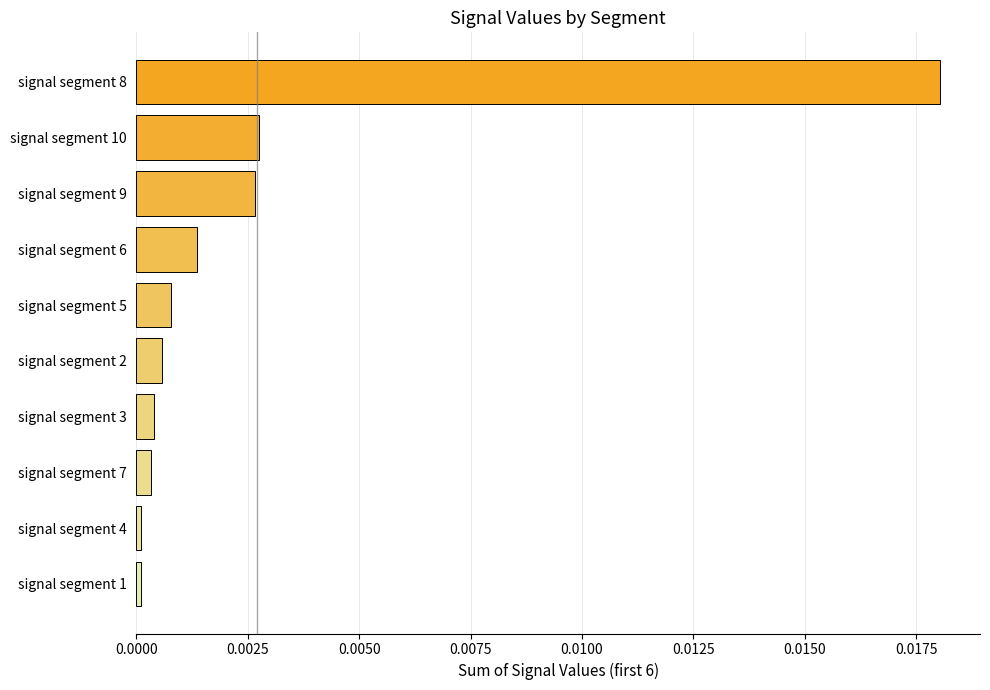

What is the label of the 7th bar from the top?

signal segment 3